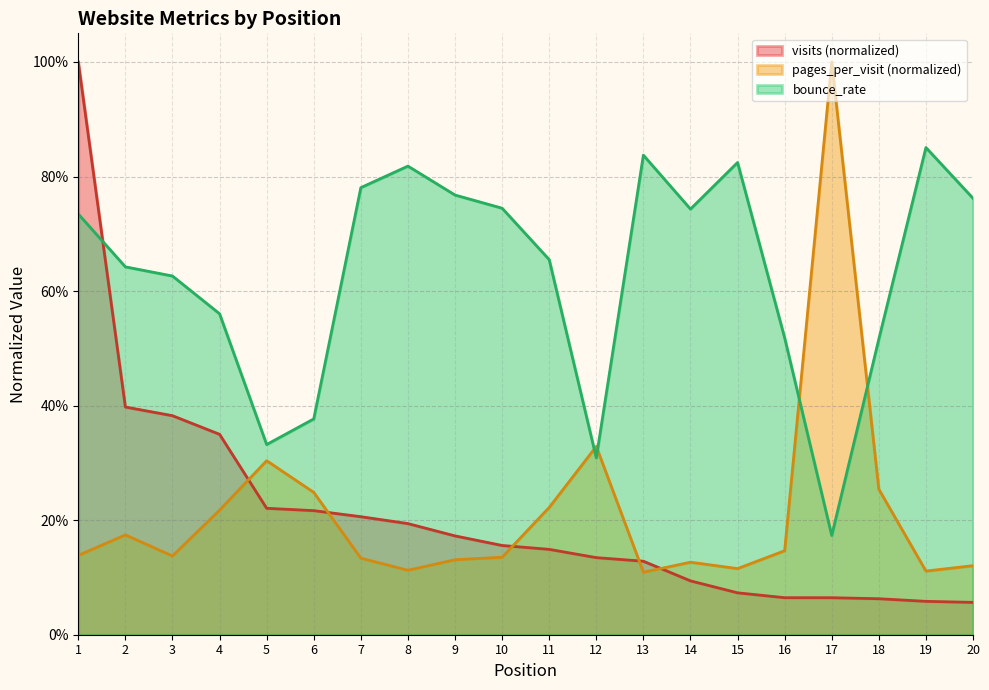

Which series has the largest total across all categories?

bounce_rate